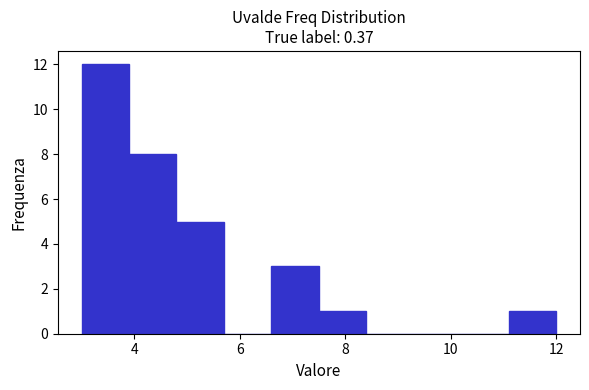

Reading left to right, list every bar in this chart as the range it spans on the x-axis followed by its height. Neither the bar edges nor the heights are printed on the chart, so give them approximately, as read against the axes.

3.0 to 3.9: 12
3.9 to 4.8: 8
4.8 to 5.7: 5
5.7 to 6.6: 0
6.6 to 7.5: 3
7.5 to 8.4: 1
8.4 to 9.3: 0
9.3 to 10.2: 0
10.2 to 11.1: 0
11.1 to 12.0: 1